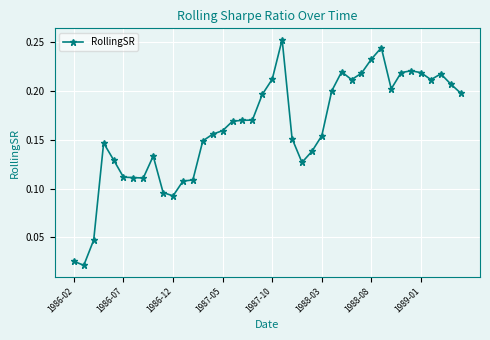

How many categories are shown in the chart?

40